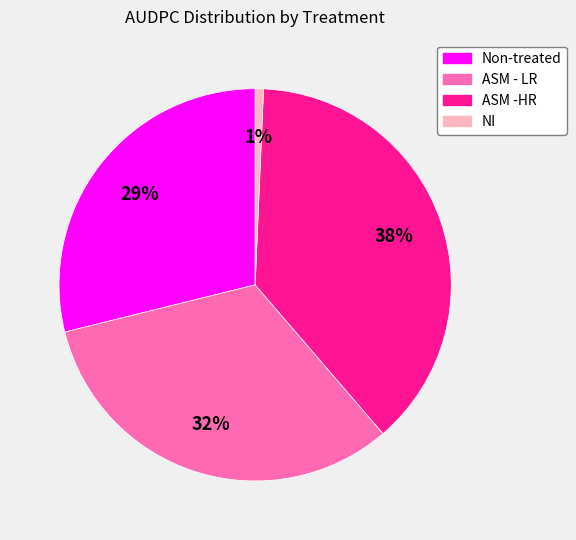

What percentage is the ASM - LR slice, to the nearest percent?

32%